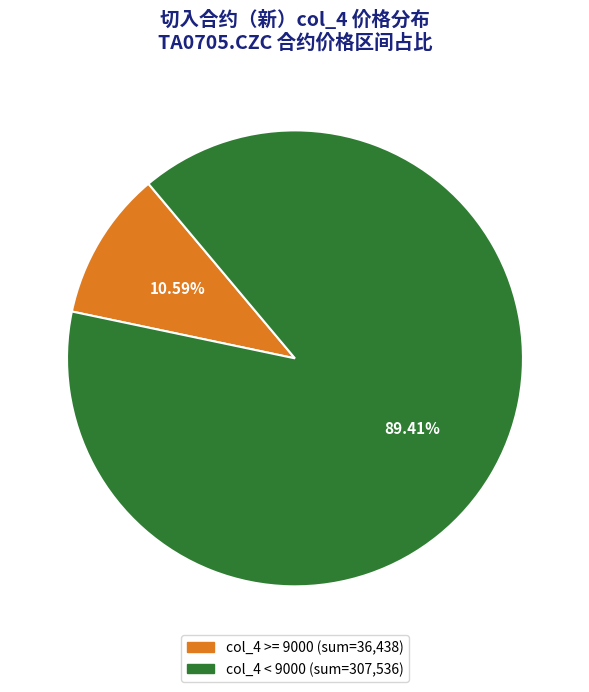

Does any single category account for the majority?

Yes